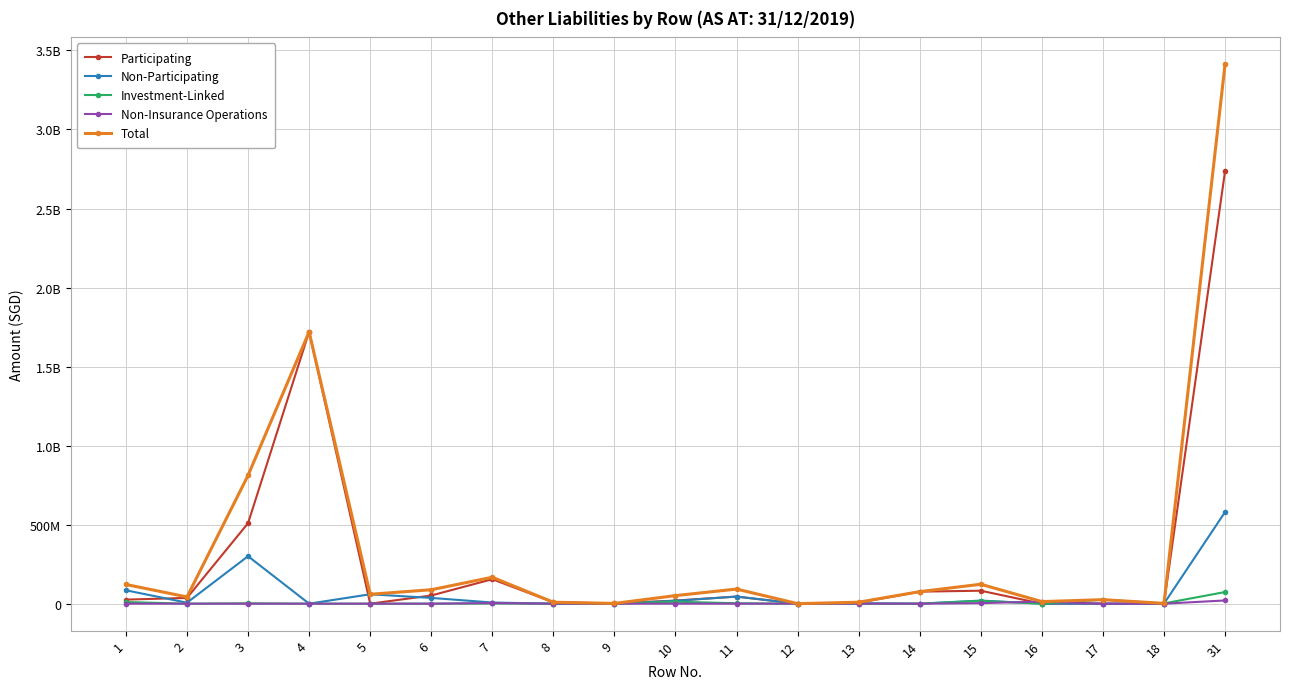

Does the chart have visible grid lines?

Yes